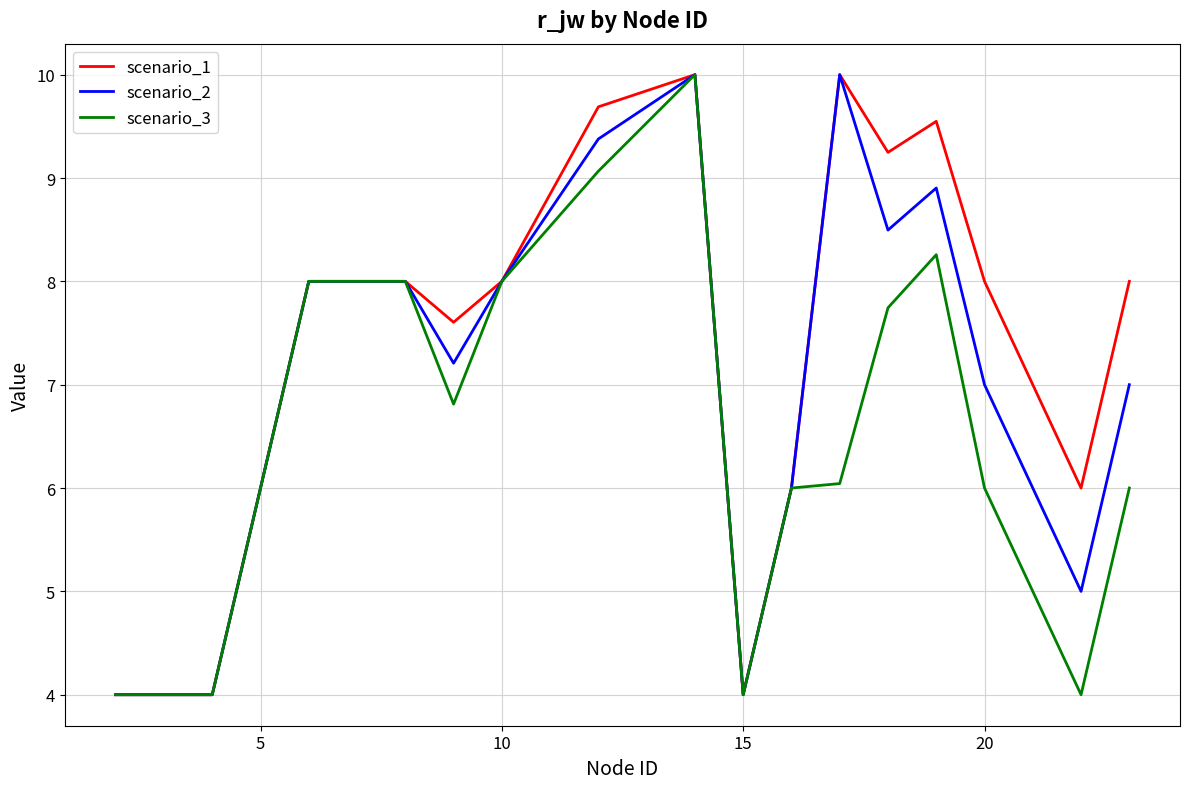

Which series has the largest total across all categories?

scenario_1